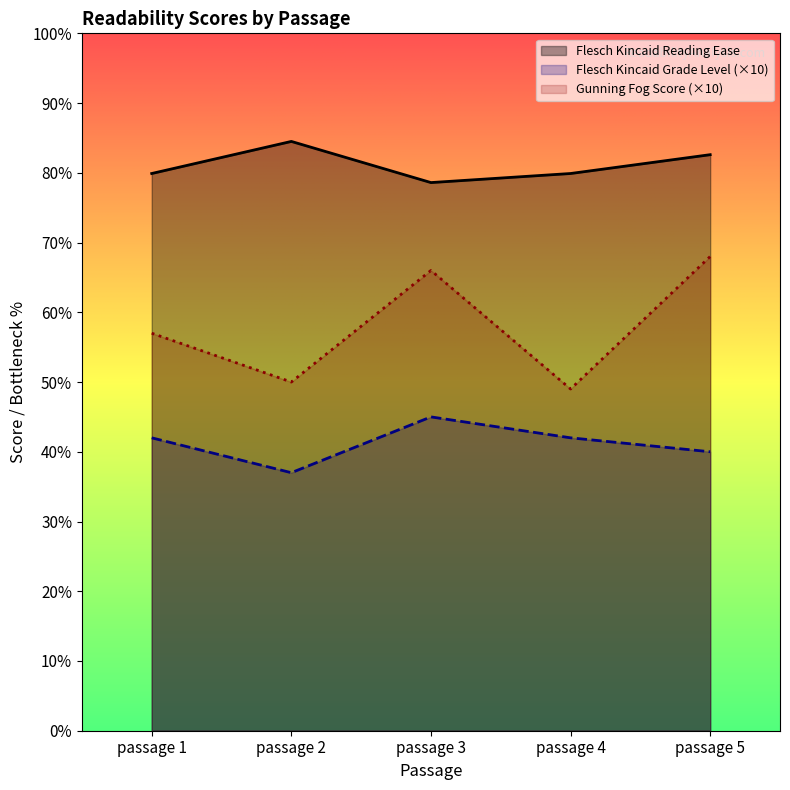

True or false: Flesch Kincaid Grade Level has a value of 40.0 at passage 5.

True